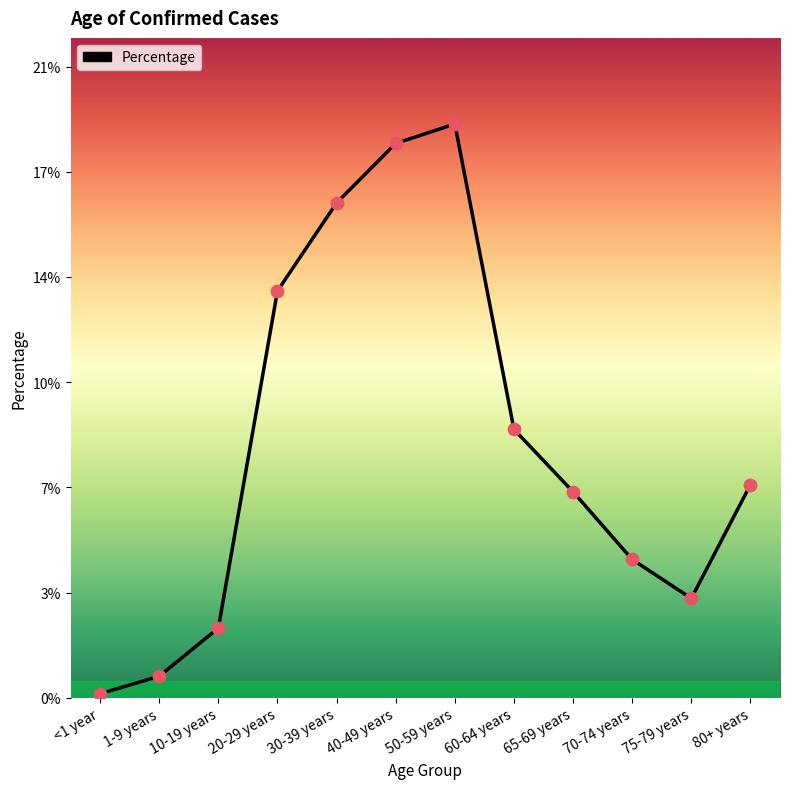

Is this an area chart (filled region under the line)?

Yes